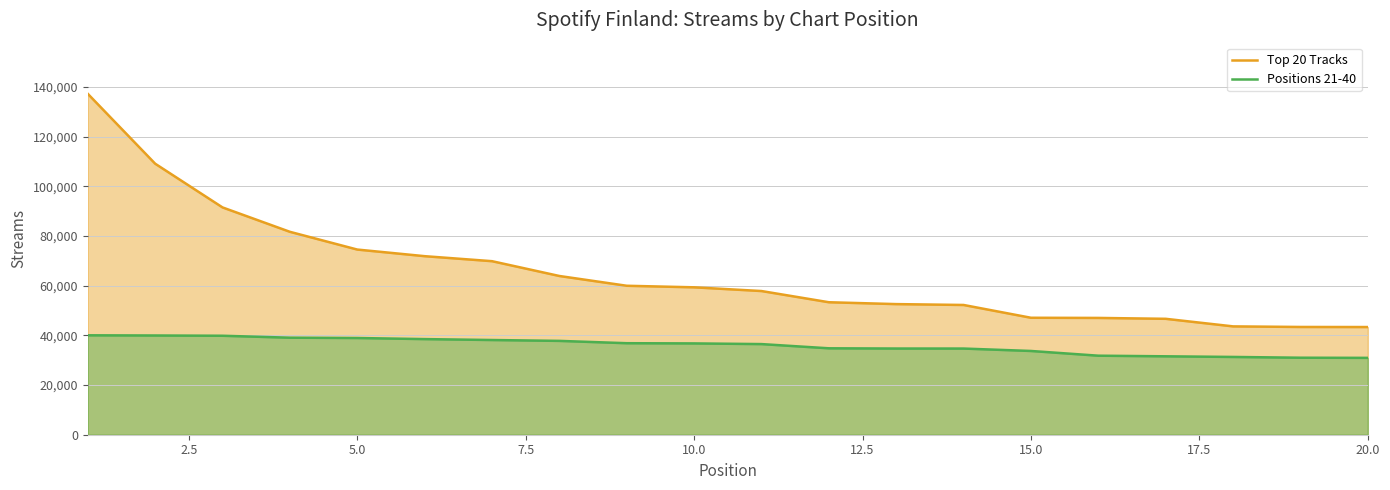

True or false: Positions 21-40 and Top 20 Tracks intersect in this chart.

False